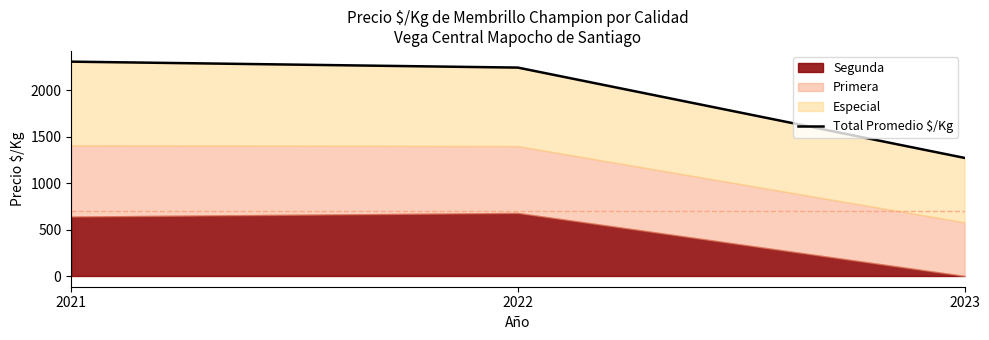

Read the value at 2021.

2305.8